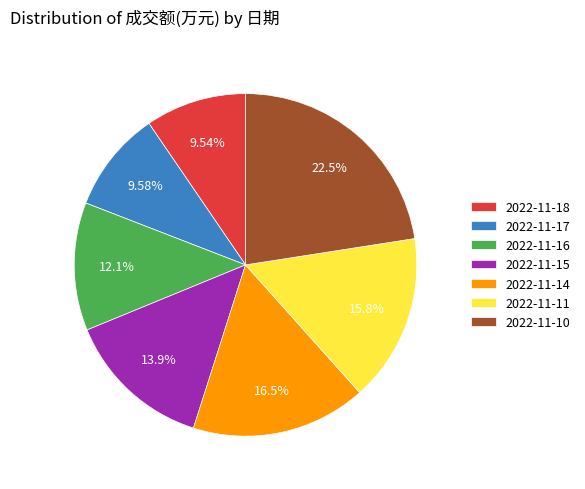

Between 2022-11-11 and 2022-11-10, which is larger?

2022-11-10